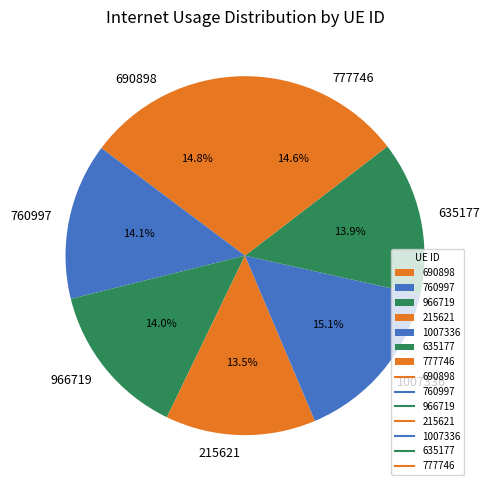

Is there any slice that represents more than half of the pie?

No